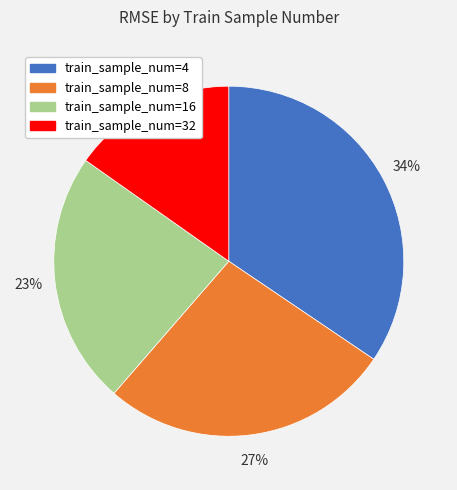

To the nearest percent, what is the average slice percentage?

25%